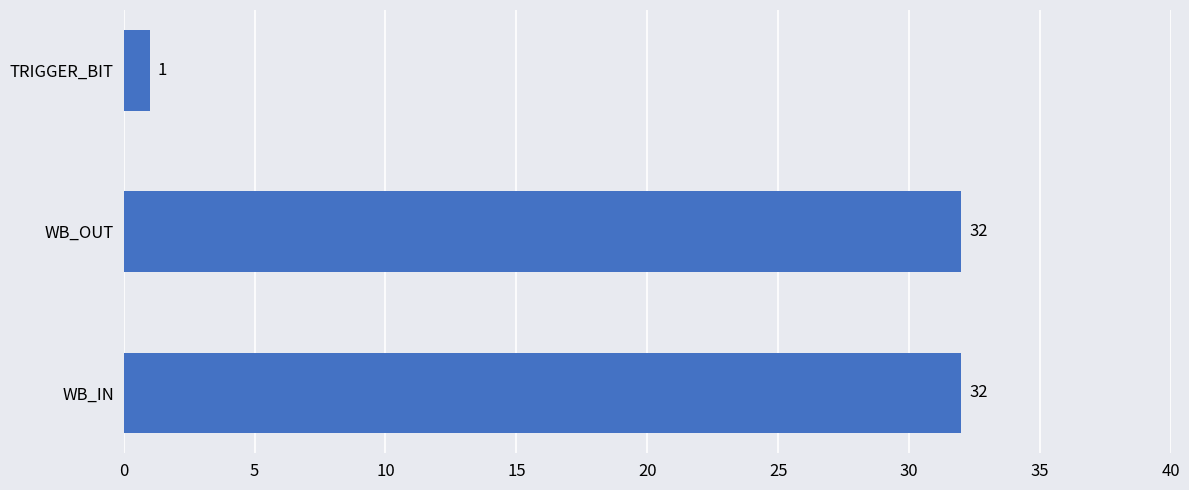

Does the chart contain stacked bars?

No